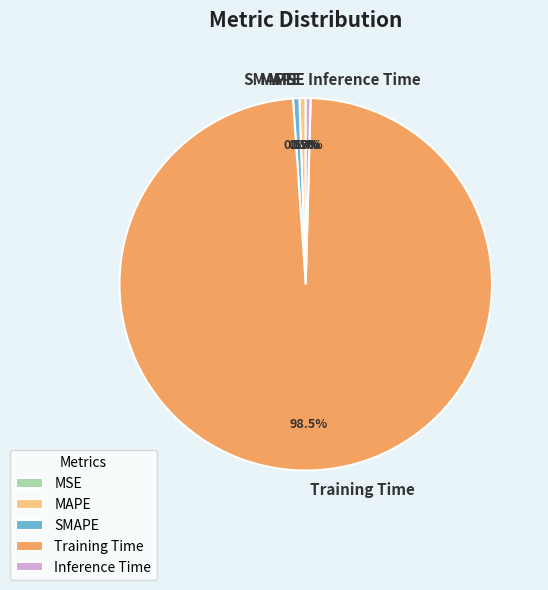

Which slice is the largest?

Training Time